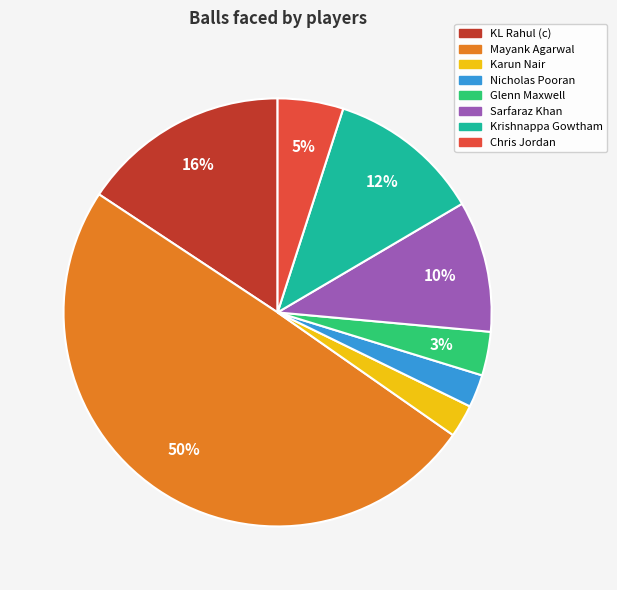

Do Nicholas Pooran and Krishnappa Gowtham together represent more than half of the pie?

No